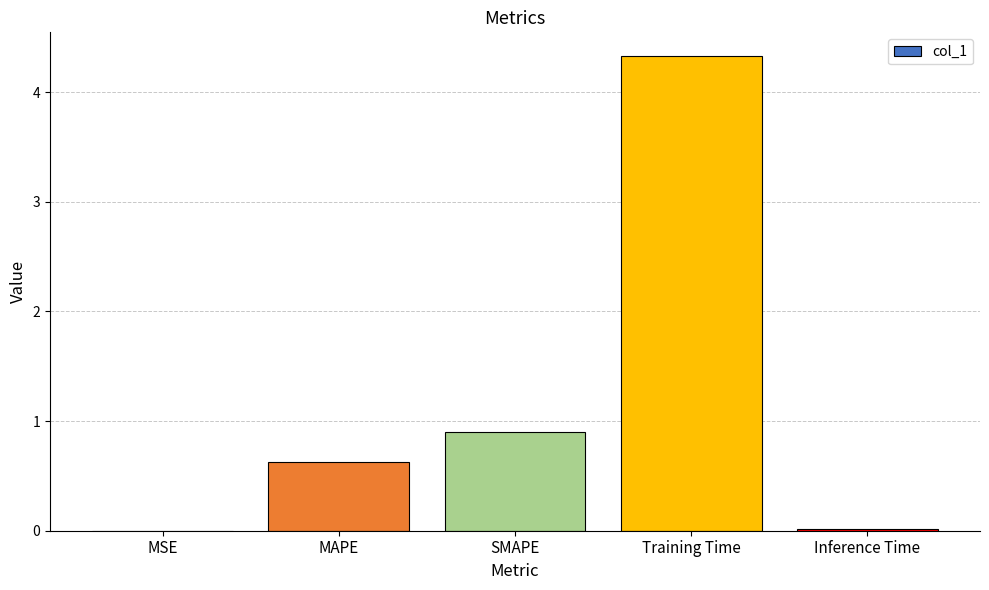

Is it true that the value at MAPE is 0.6?

True